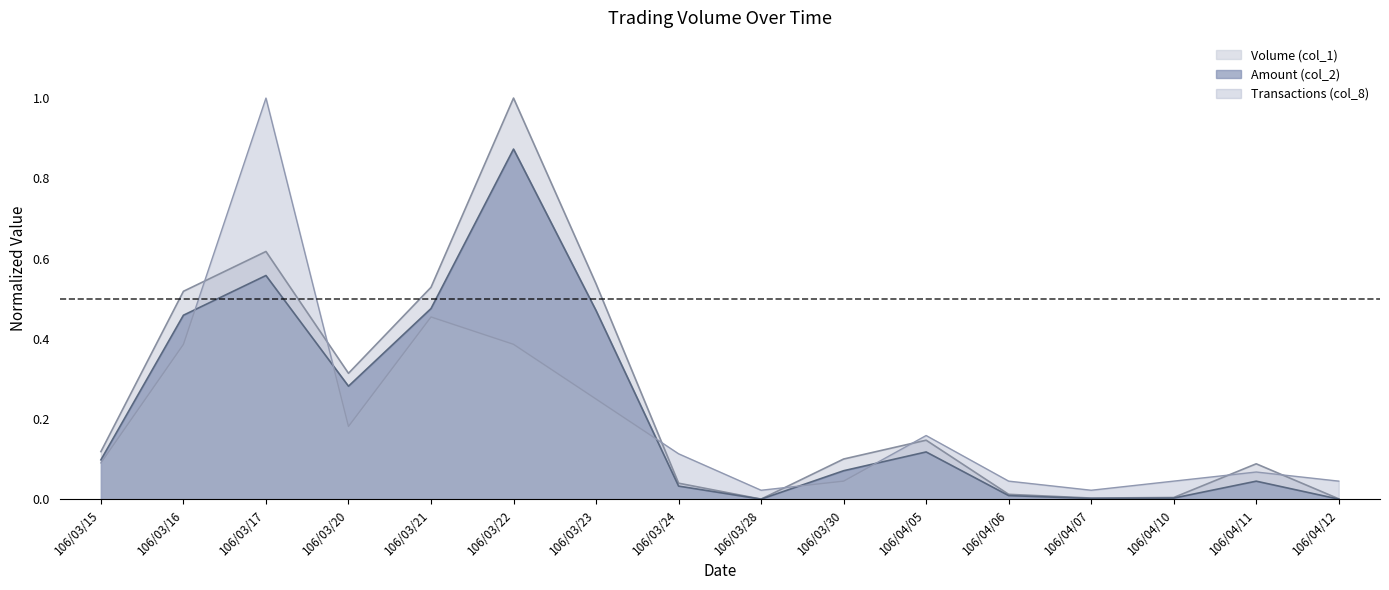

Reading right to left, what are all the values shown in this chart?

Volume (col_1): 0.0	0.1	0.0	0.0	0.0	0.1	0.1	0.0	0.0	0.5	1.0	0.5	0.3	0.6	0.5	0.1
Amount (col_2): 0.0	0.0	0.0	0.0	0.0	0.1	0.1	0.0	0.0	0.5	0.9	0.5	0.3	0.6	0.5	0.1
Transactions (col_8): 0.0	0.1	0.0	0.0	0.0	0.2	0.0	0.0	0.1	0.2	0.4	0.5	0.2	1.0	0.4	0.1